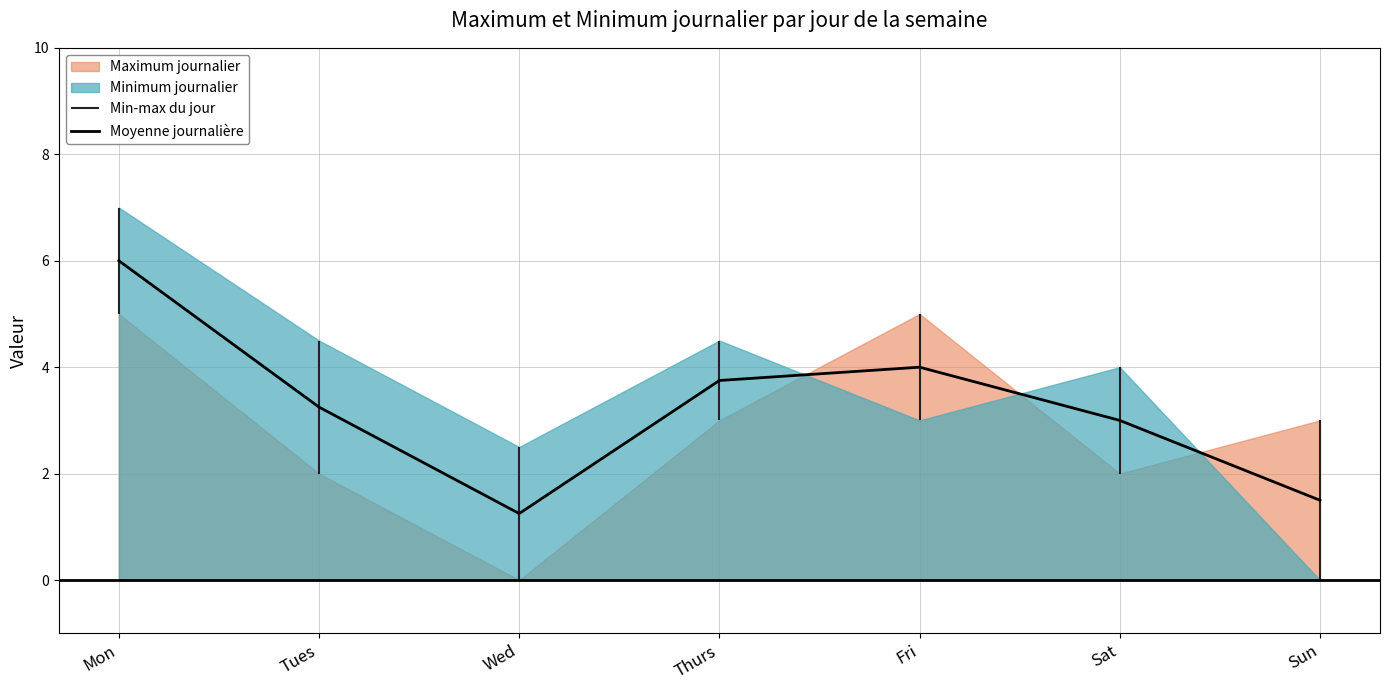

Which category has the lowest value across all series?

Wed